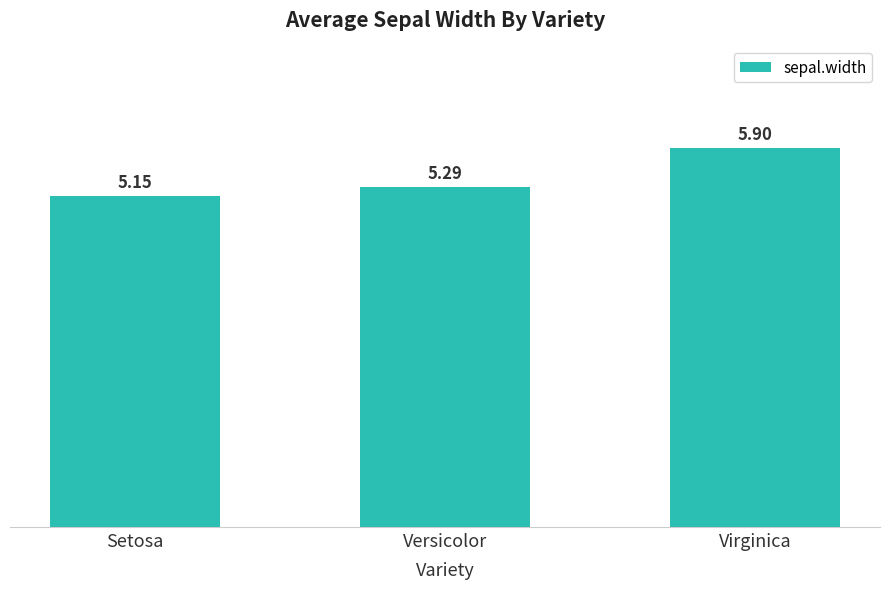

Where is the data nearest to the value 5?

Setosa